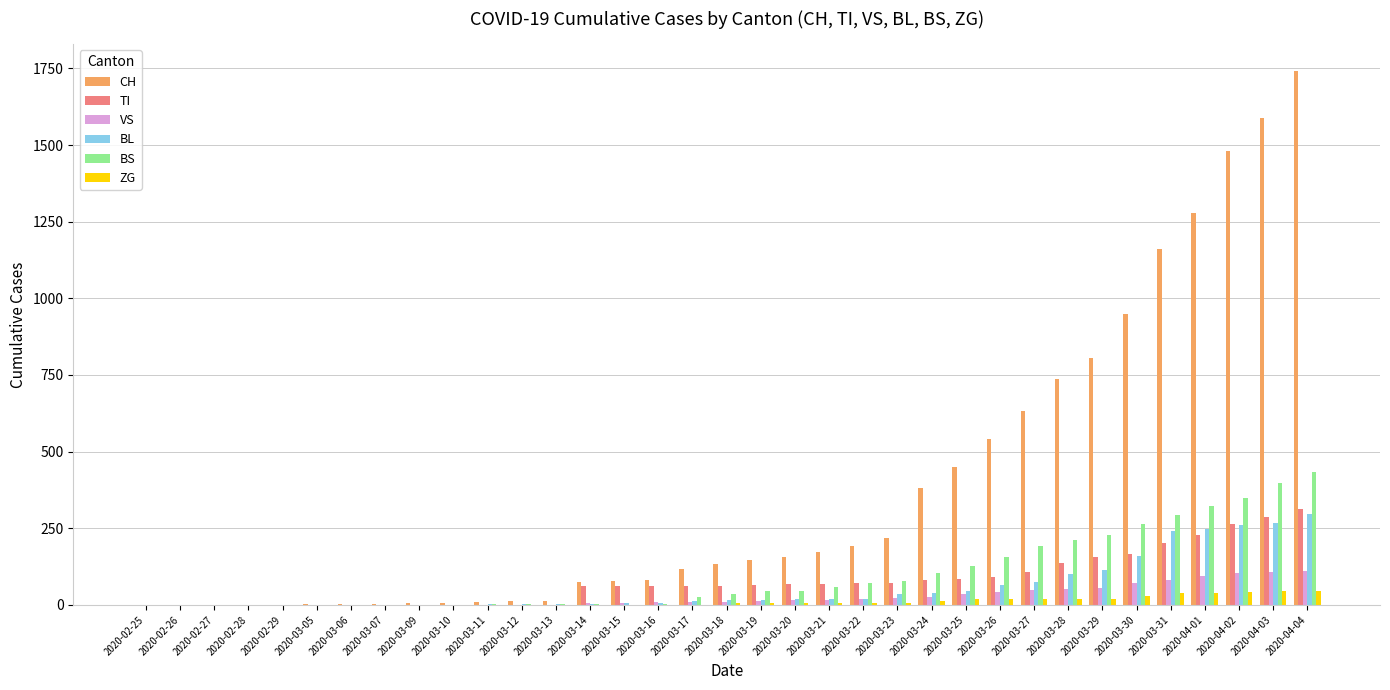

At which category is the sum across all series the highest?

2020-04-04